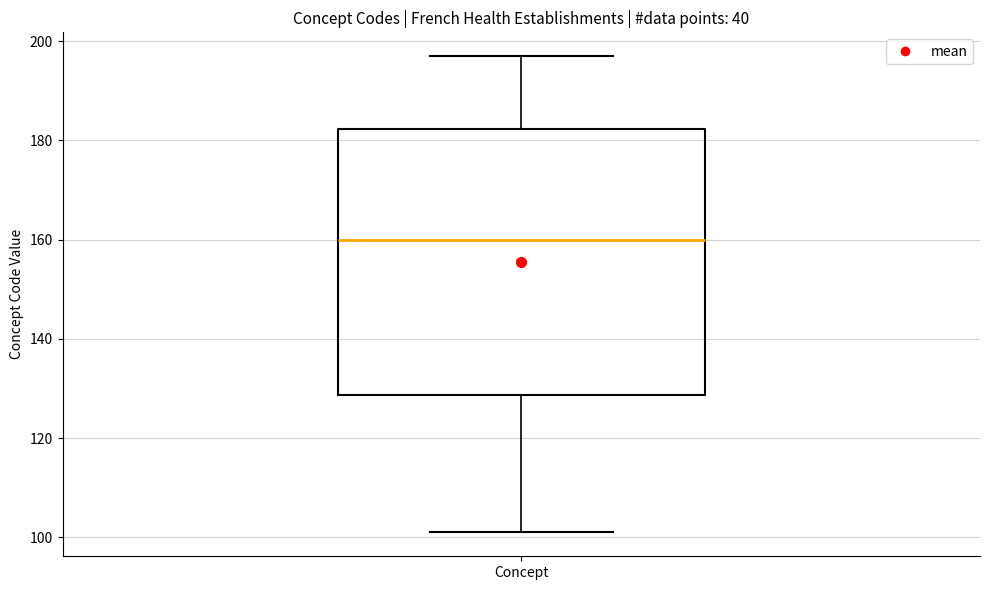

Read this box plot against the y-axis: the position of the median line, the range covered by the box, and the ends of both whiskers. The values are not printed on the chart, so give them approximately, as read against the axis.

median 160, box 128 to 182, whiskers 102 to 198